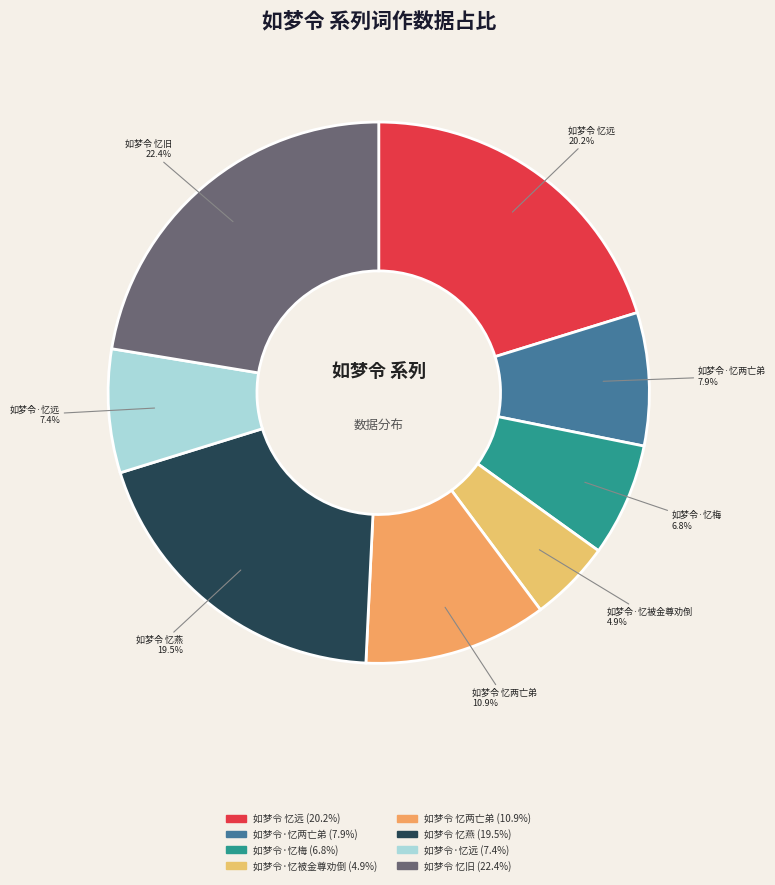

Approximately how many times larger is the value at 如梦令 忆燕 compared to 如梦令·忆梅?

2.9